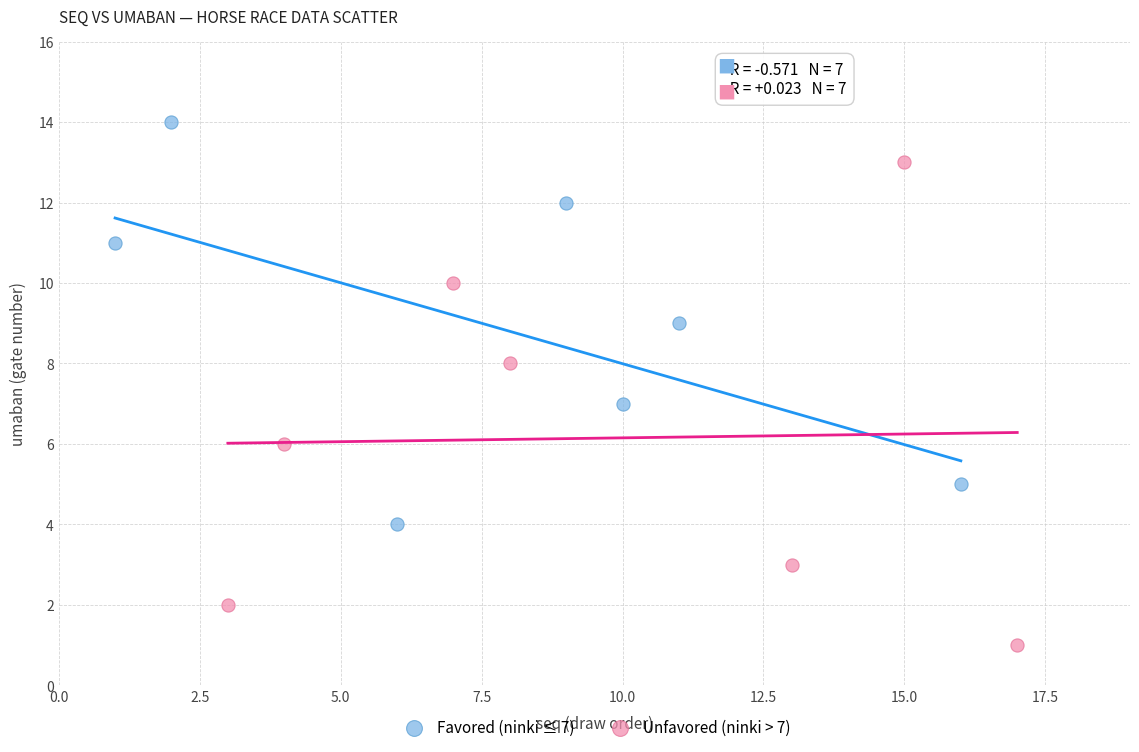

Which series reaches the minimum Y coordinate?

Unfavored (ninki > 7)